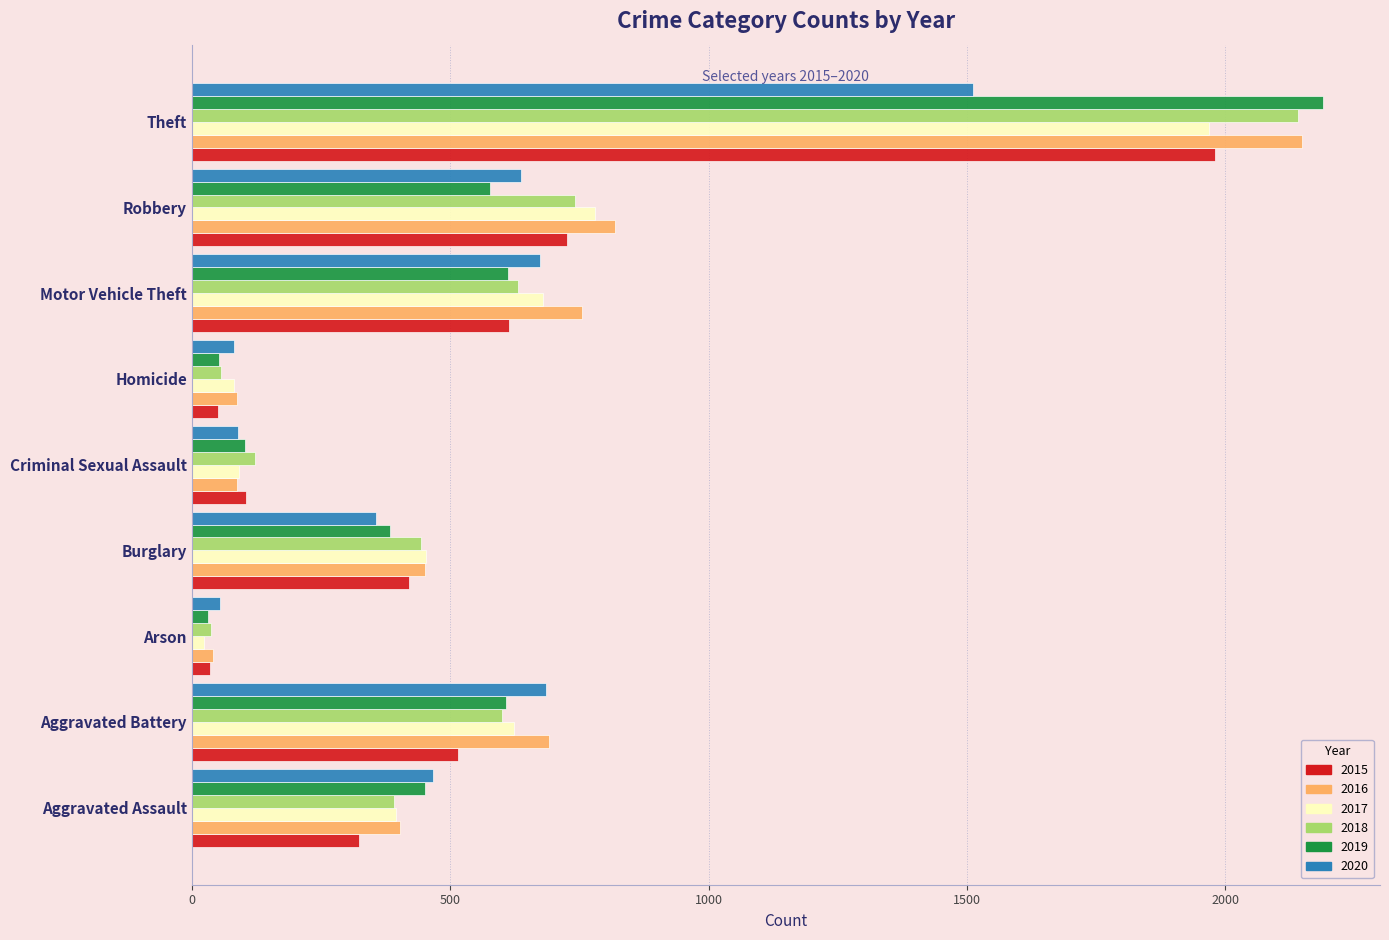

Which series has the widest spread of values?

2019